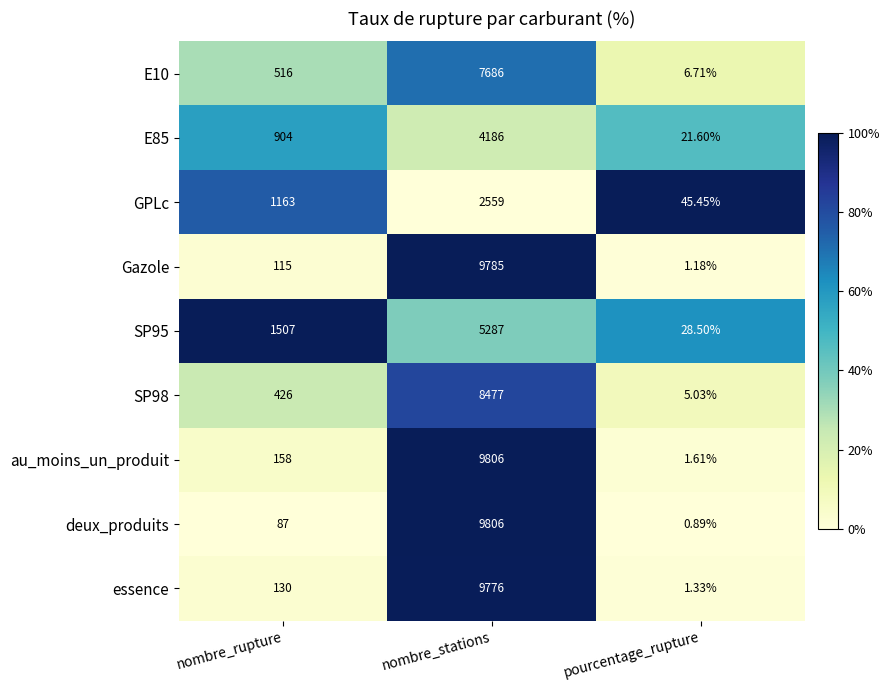

Which category has the highest value in the E10 series?

nombre_stations